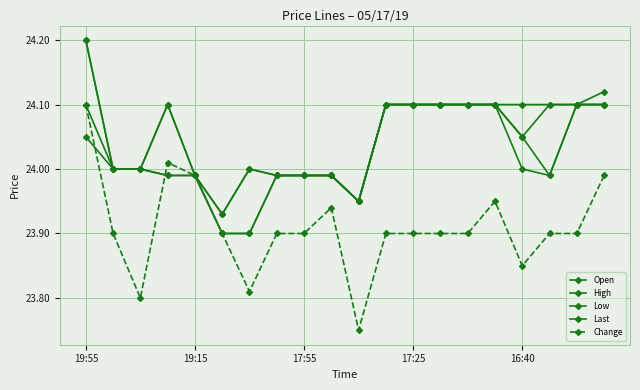

How many distinct data groups are displayed?

5